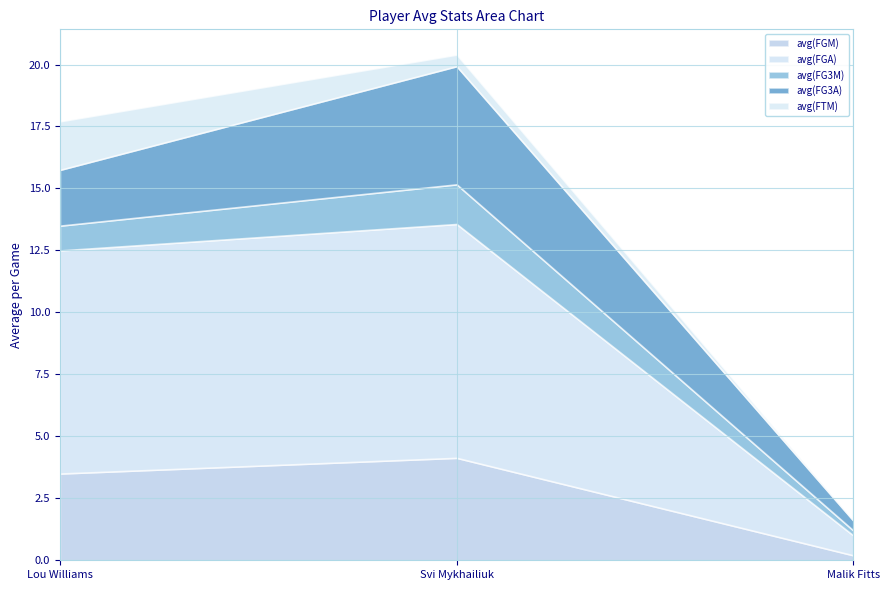

Reading left to right, what are all the values shown in this chart?

avg(FGM): 3.5	4.1	0.2
avg(FGA): 9.0	9.4	0.8
avg(FG3M): 1.0	1.6	0.2
avg(FG3A): 2.2	4.8	0.4
avg(FTM): 2.0	0.5	0.0